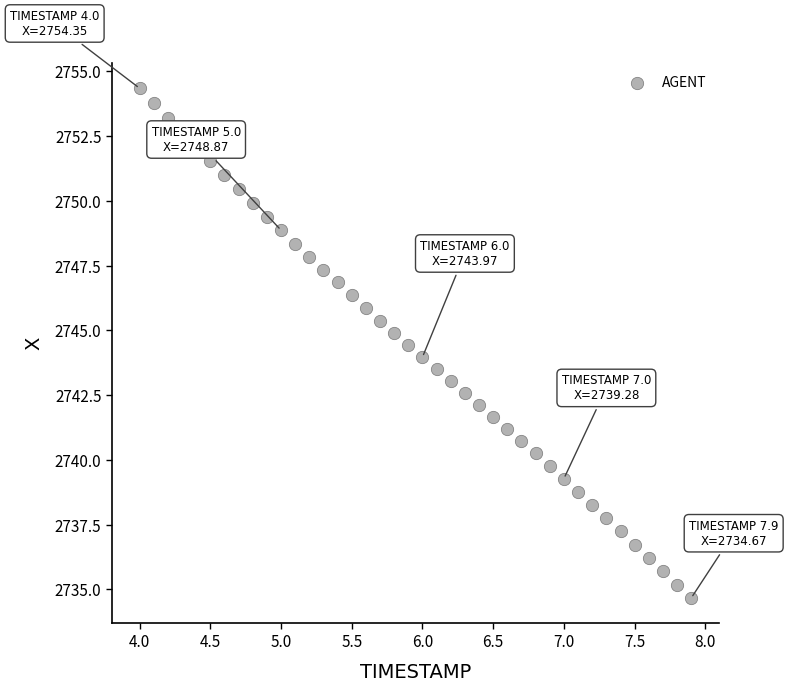

What is the range of X values (max minus min)?

3.9